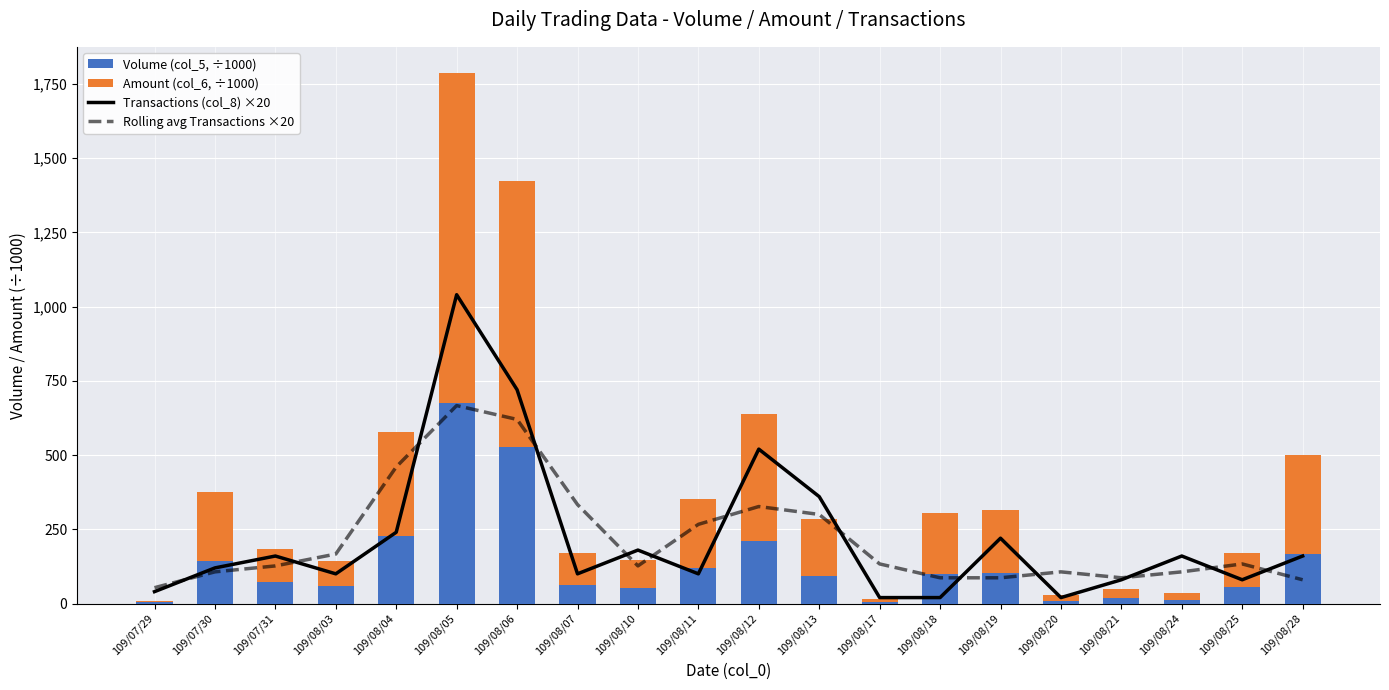

What is the difference between the maximum and minimum values in the Volume (col_5, ÷1000) series?

670.0